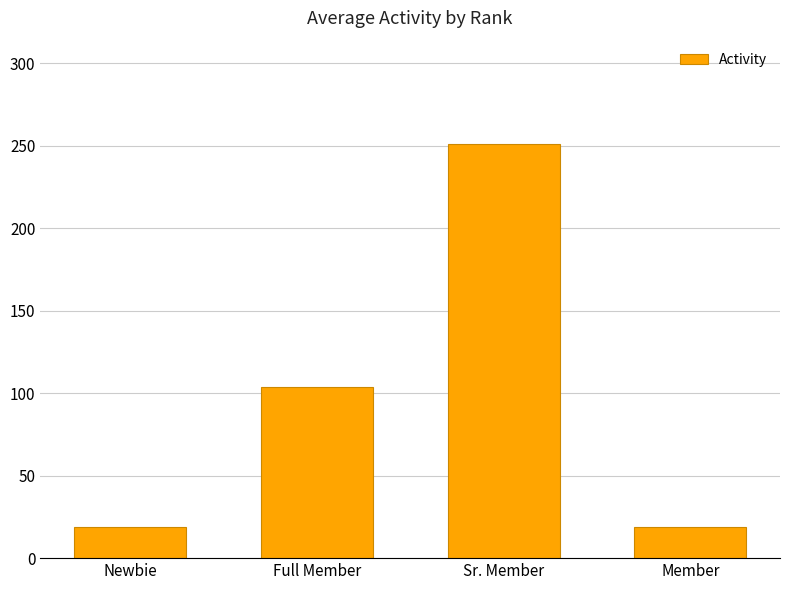

What position from the right is Sr. Member?

2